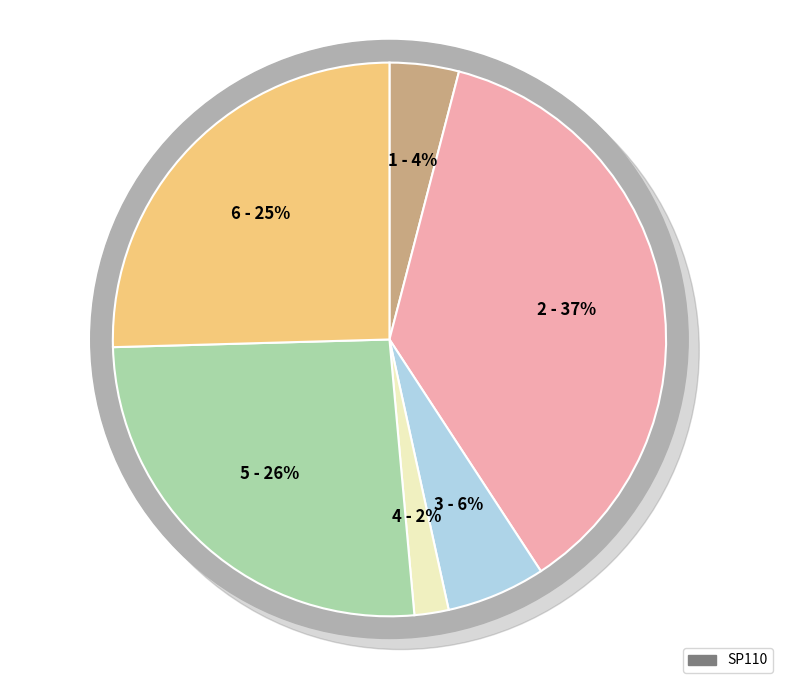

Is 146218 the majority of the pie?

No